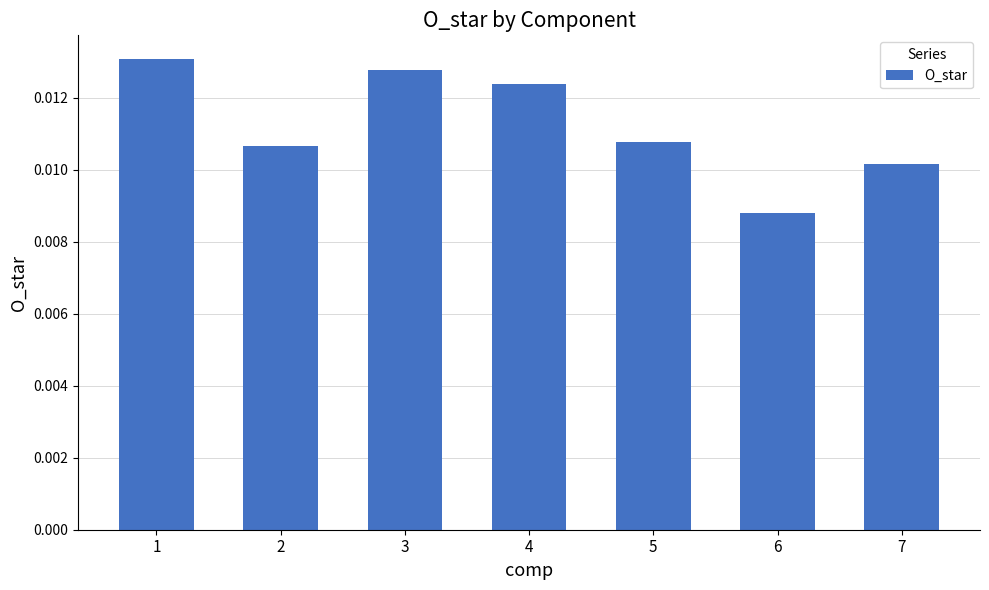

Which category has the lowest value across all series?

6